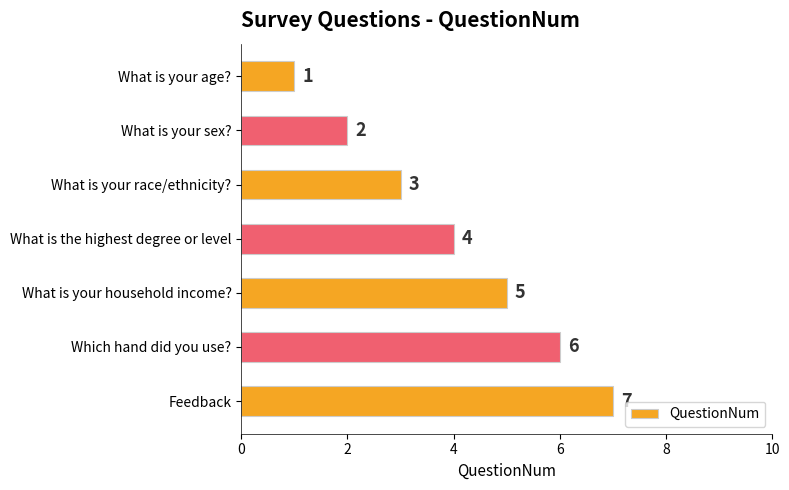

What is the change in value from What is your sex? to Feedback?

+5